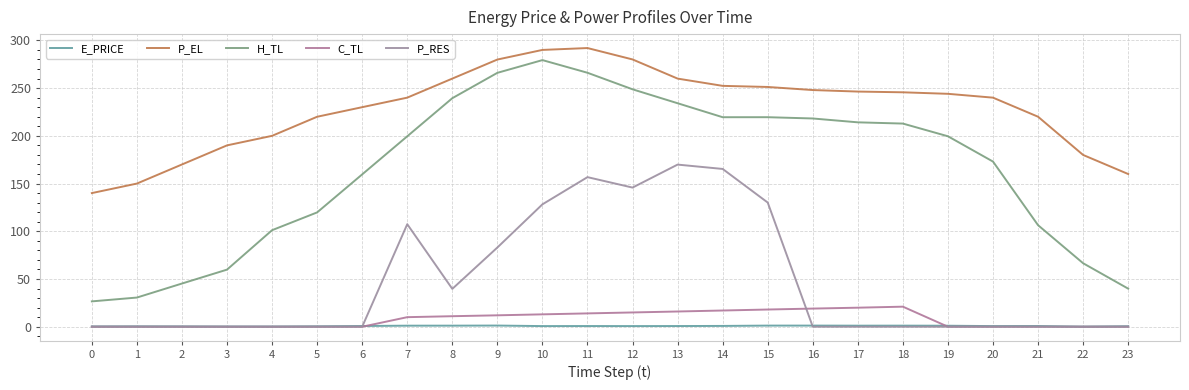

After their last crossing, which series has the higher values: P_RES or E_PRICE?

E_PRICE